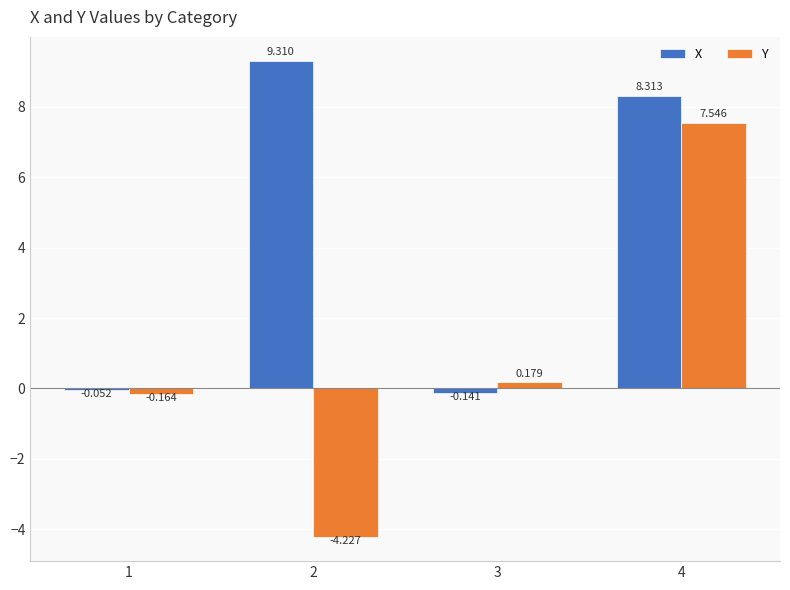

At which label is X closest to 4?

1